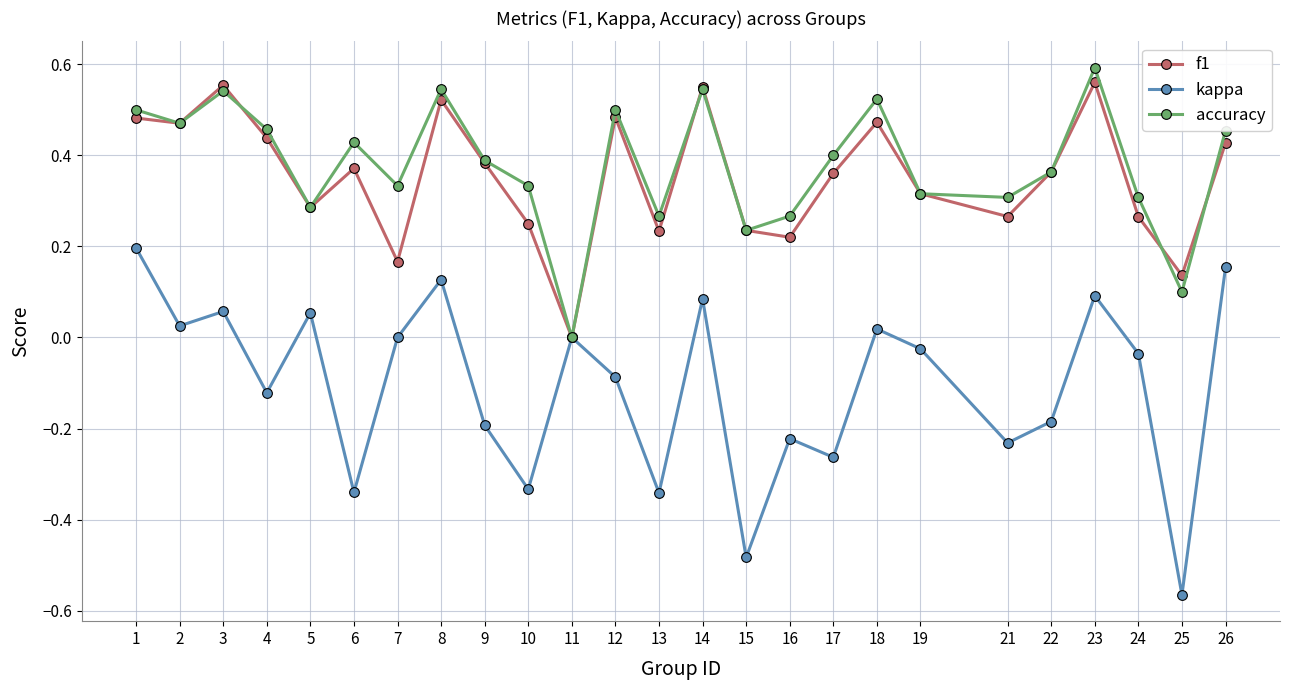

Is the value of kappa at 24 greater than the value of f1 at 2?

No